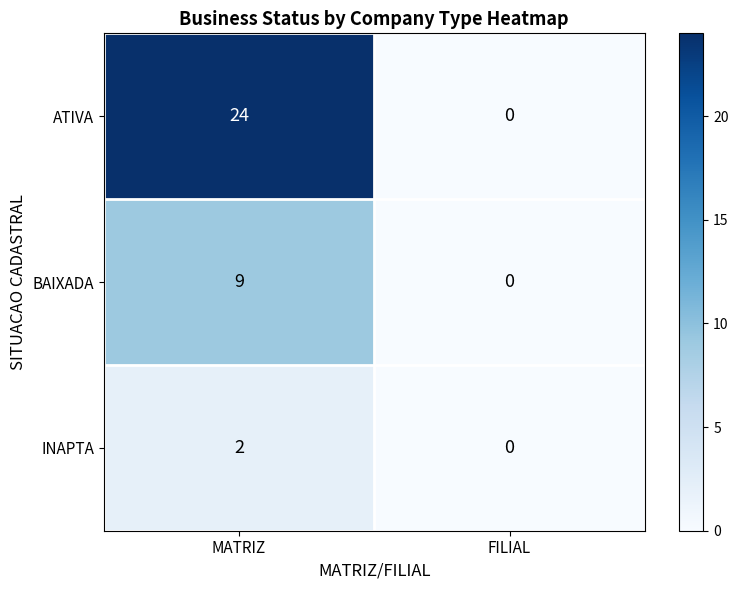

What is the difference between the maximum and minimum values in the BAIXADA series?

9